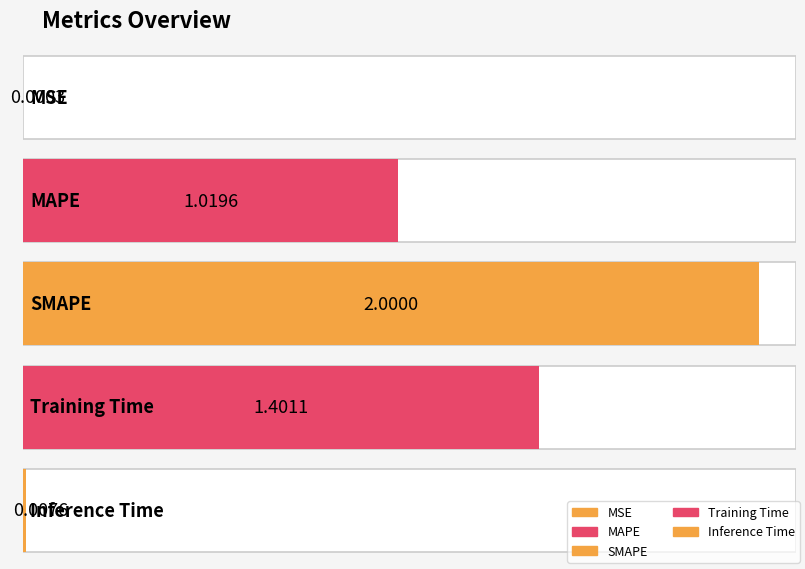

Reading left to right, transcribe all the data shown in this chart.

0.0	1.0	2.0	1.4	0.0